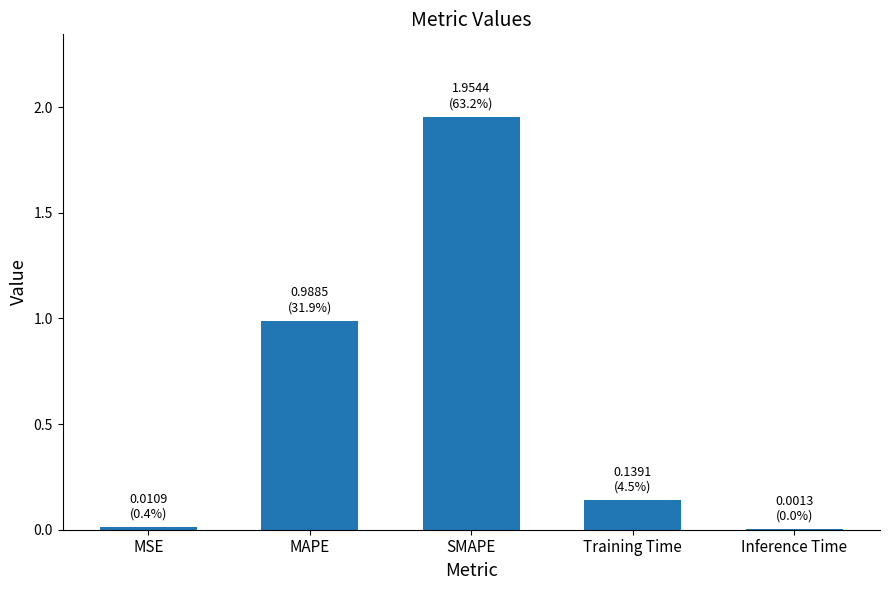

Read the value at MAPE.

1.0